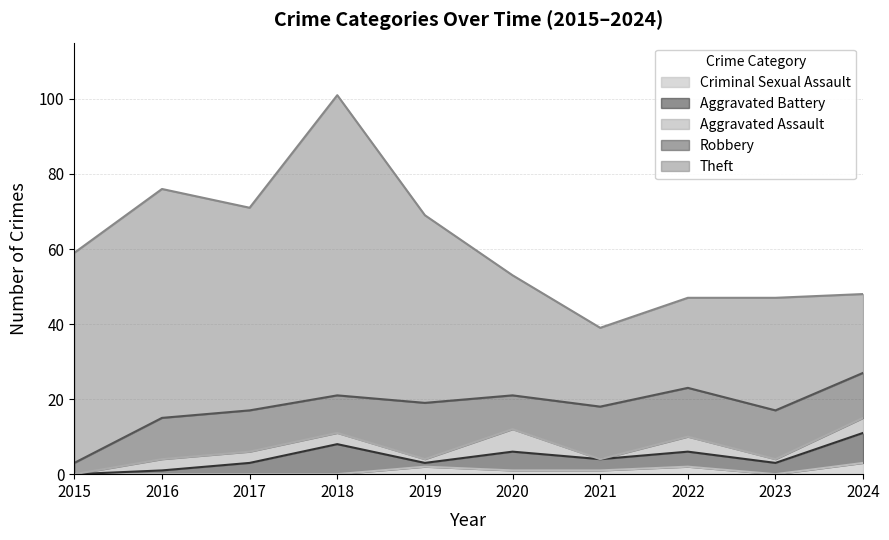

True or false: Aggravated Assault has a value of 0 at 2015.

True